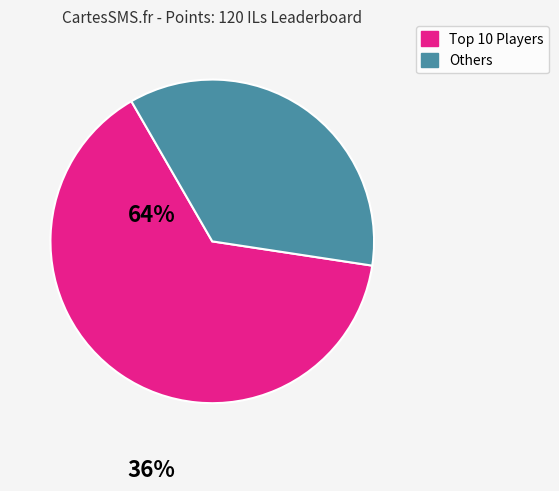

Is there any slice that represents more than half of the pie?

Yes